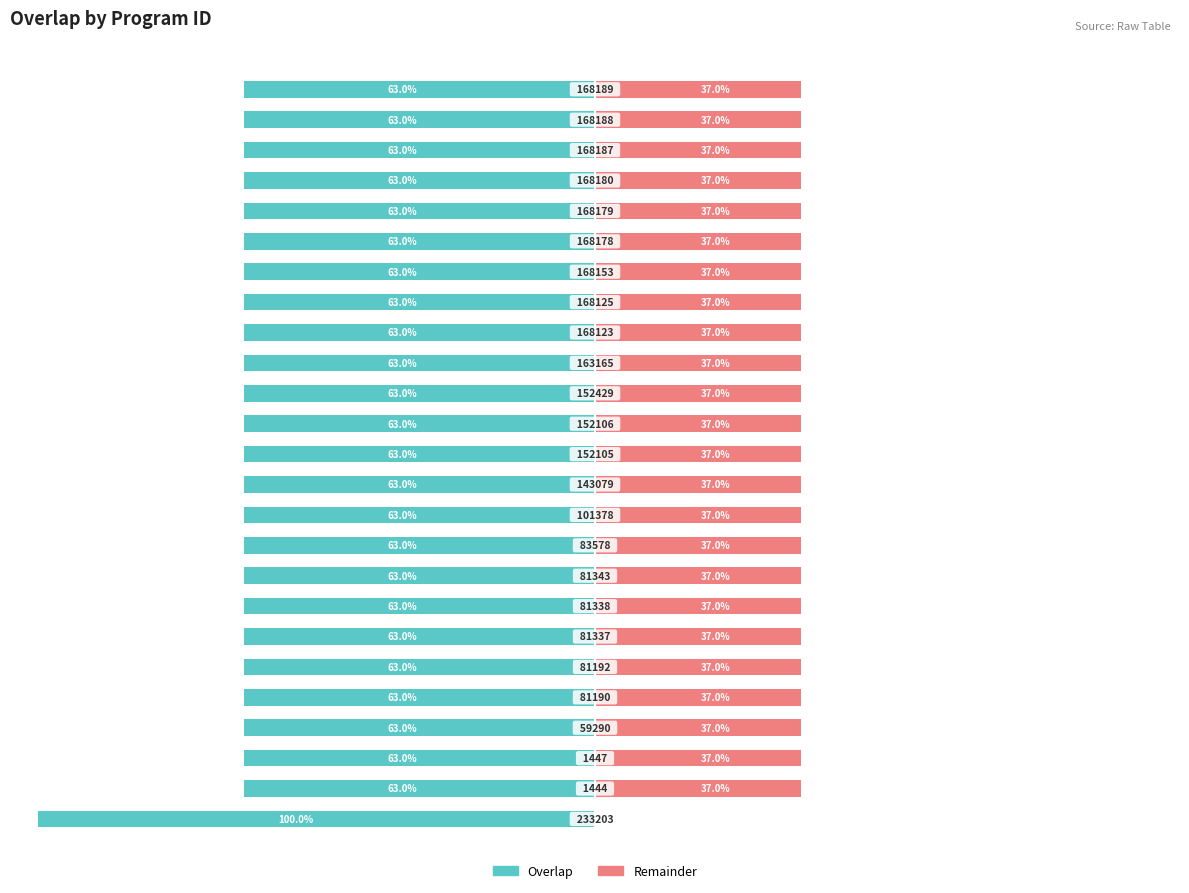

The Overlap series shows -97.3 at 24. True or false?

False